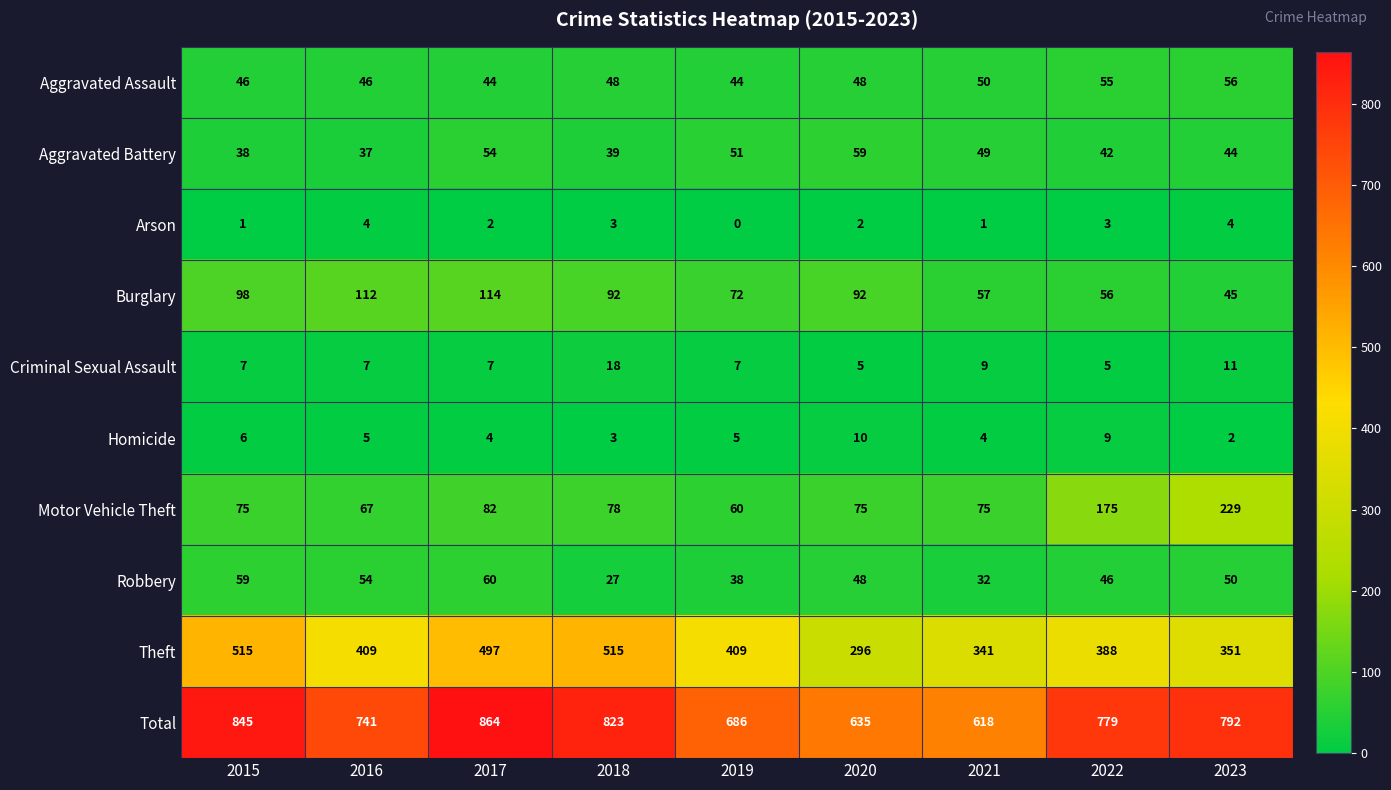

What is the lowest value of the Total series?

618